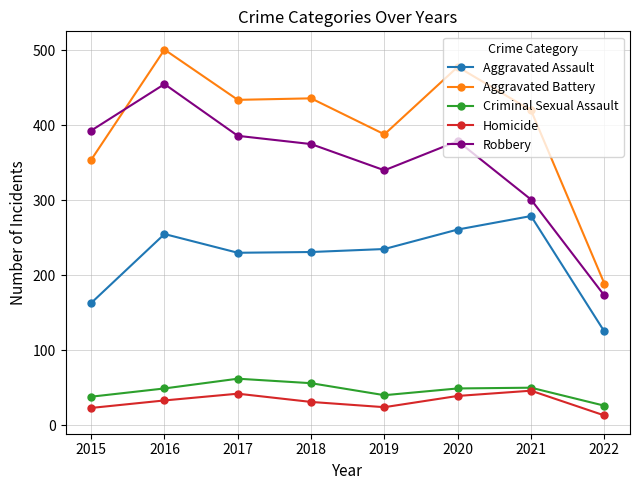

True or false: Homicide has more than 1 points higher than both neighbors.

True